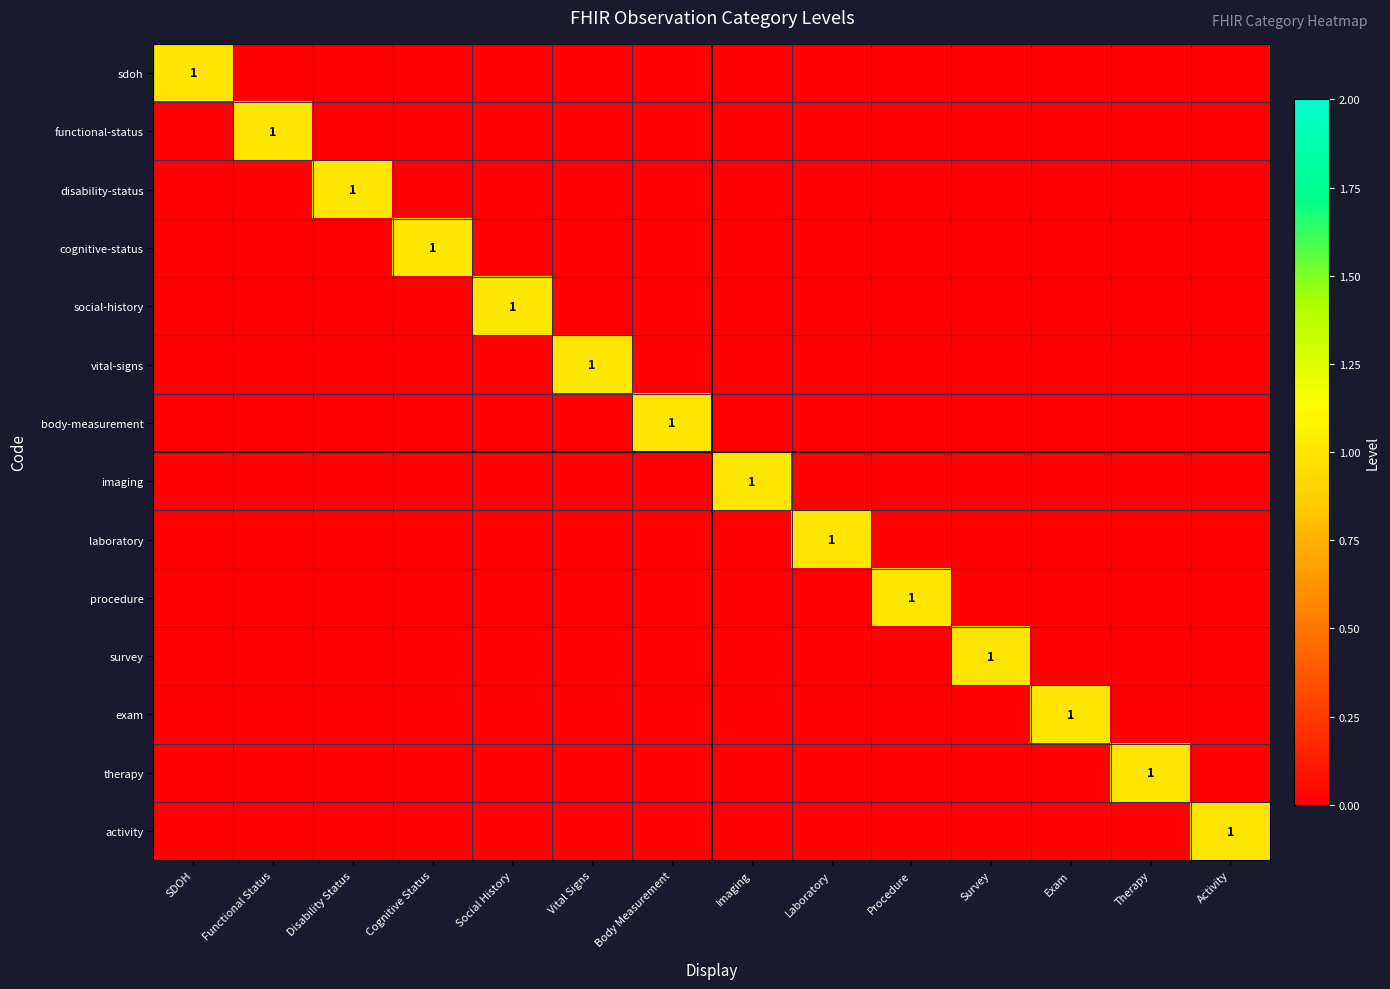

Is it true that cognitive-status equals 0 at Procedure?

True